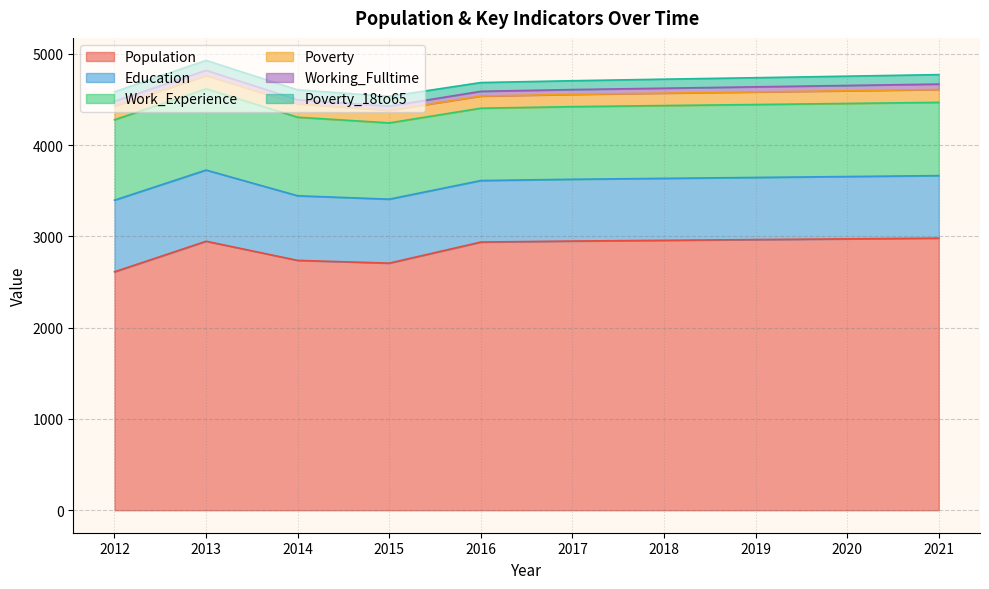

True or false: Poverty has more than 1 points higher than both neighbors.

False